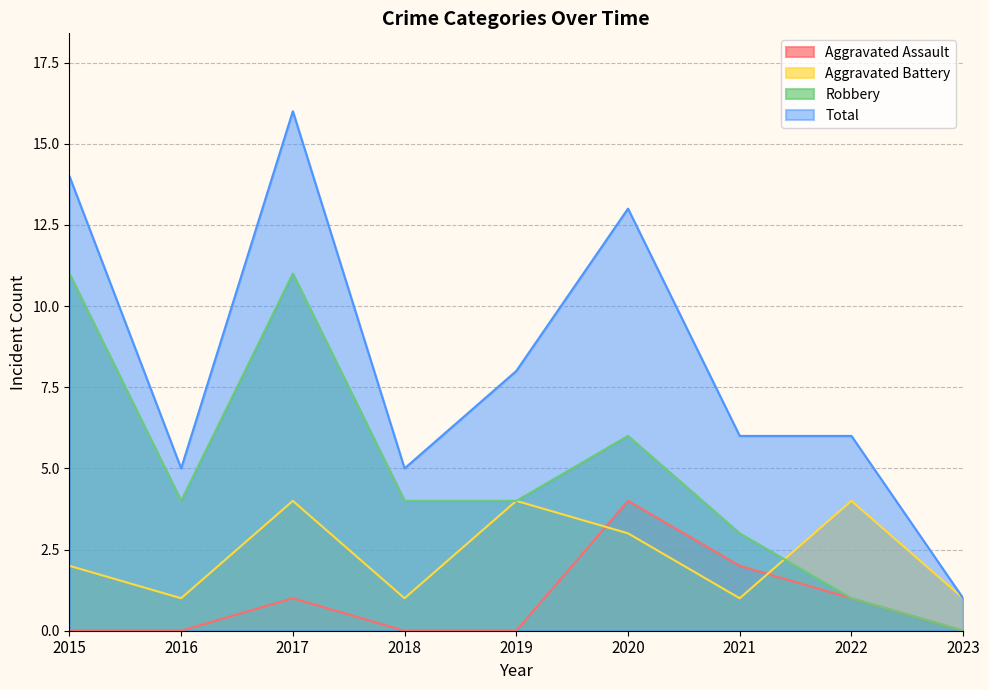

List the series in order of their overall mean, highest first.

Total, Robbery, Aggravated Battery, Aggravated Assault